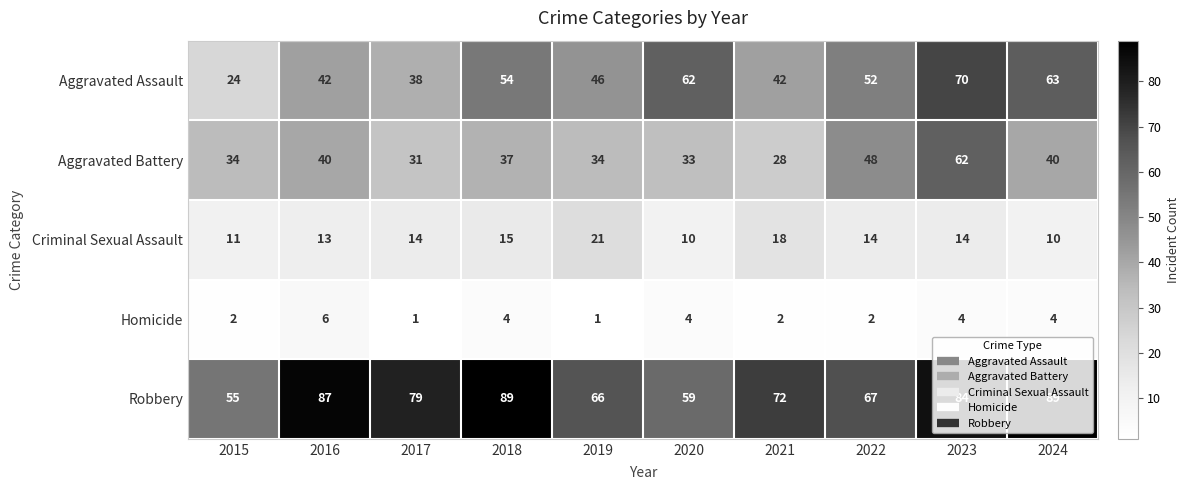

What is the sum of all Homicide values?

30